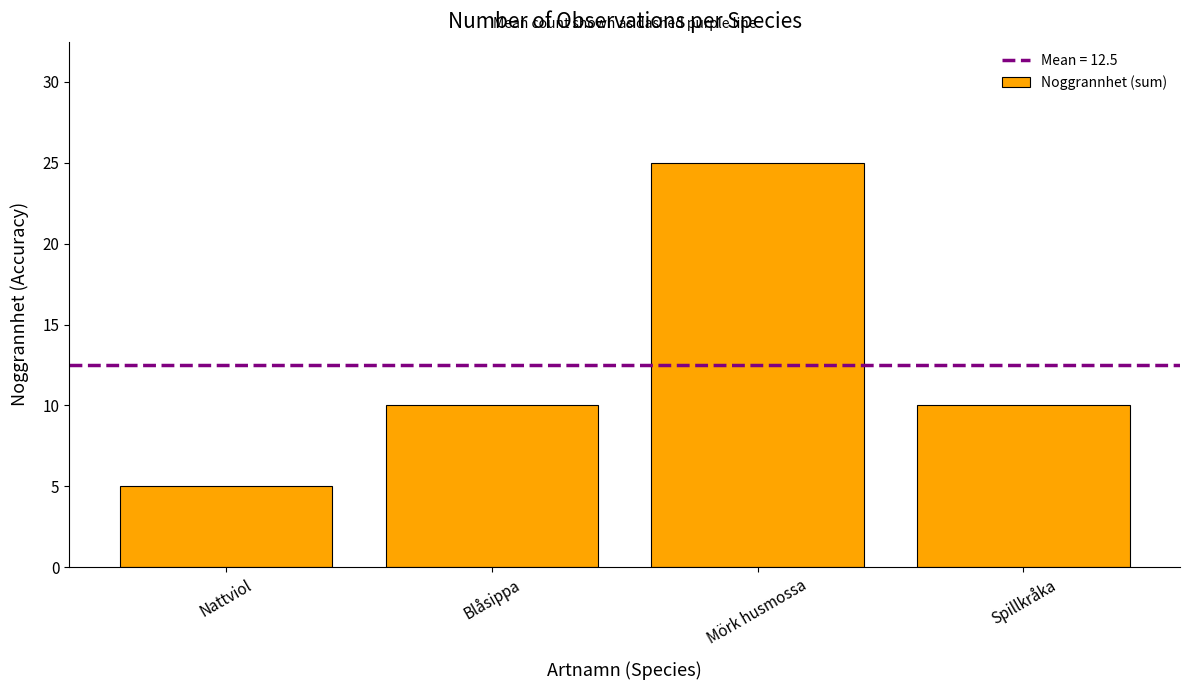

What is the sum of the values at Spillkråka and Blåsippa?

20